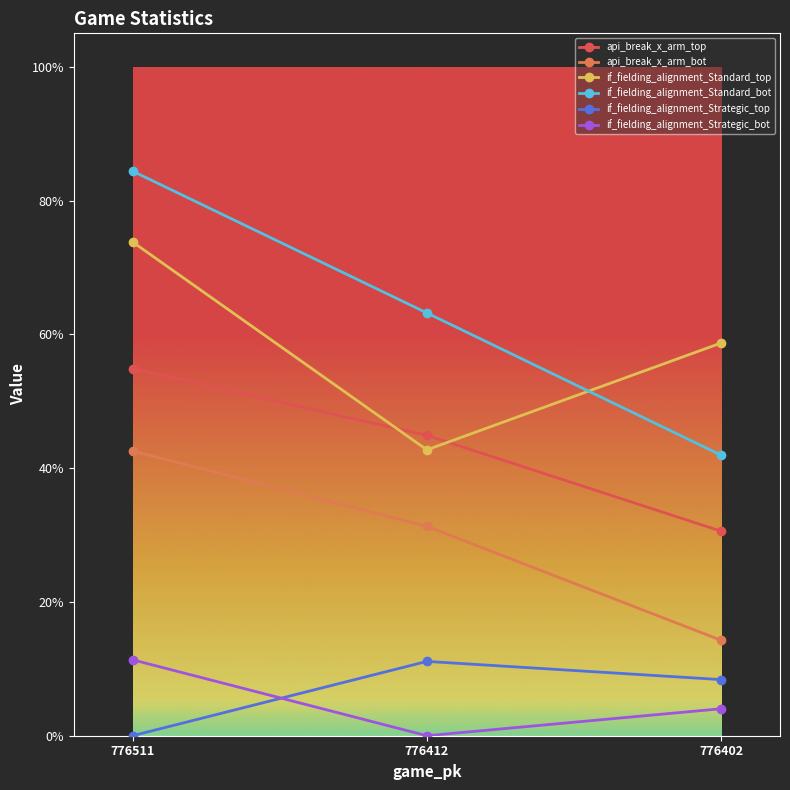

What is the lowest value of the api_break_x_arm_bot series?

0.1